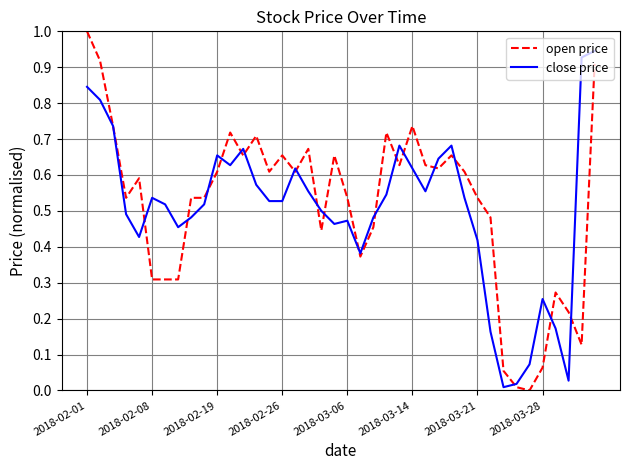

What is the greatest value displayed?

1.0